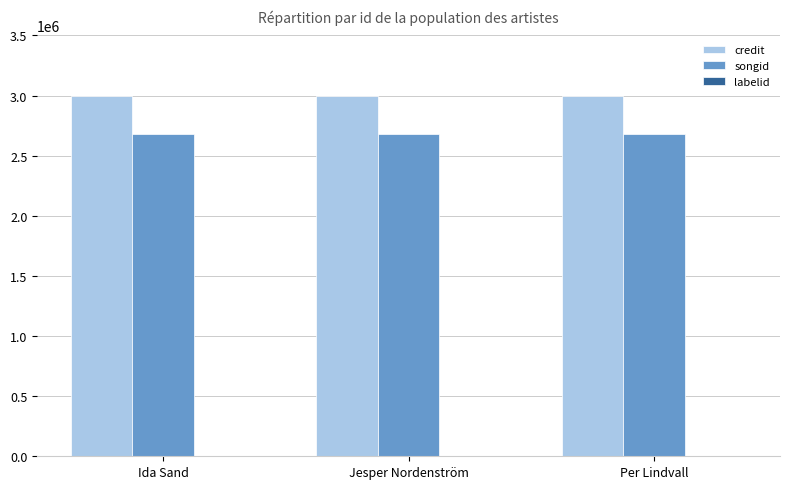

Are the bars grouped side by side (vs. stacked)?

Yes